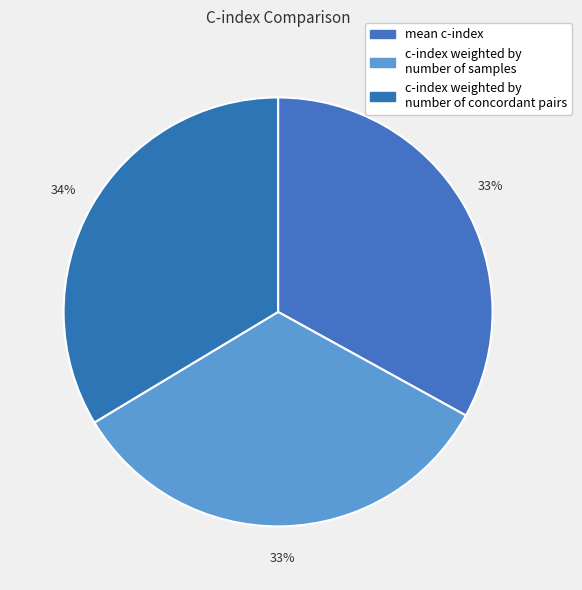

Which category has the biggest portion of the pie?

c-index weighted by number of concordant pairs